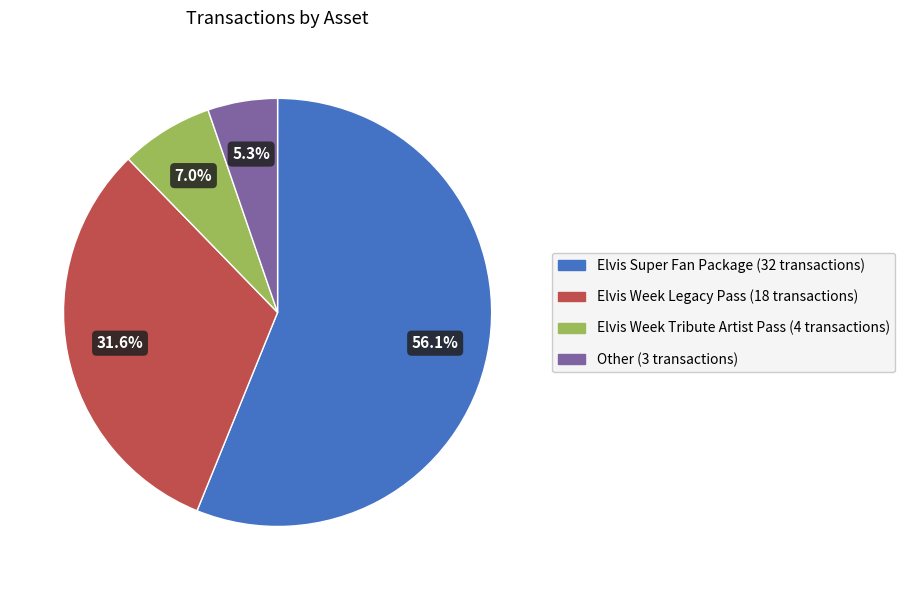

Is there any slice that represents more than half of the pie?

Yes